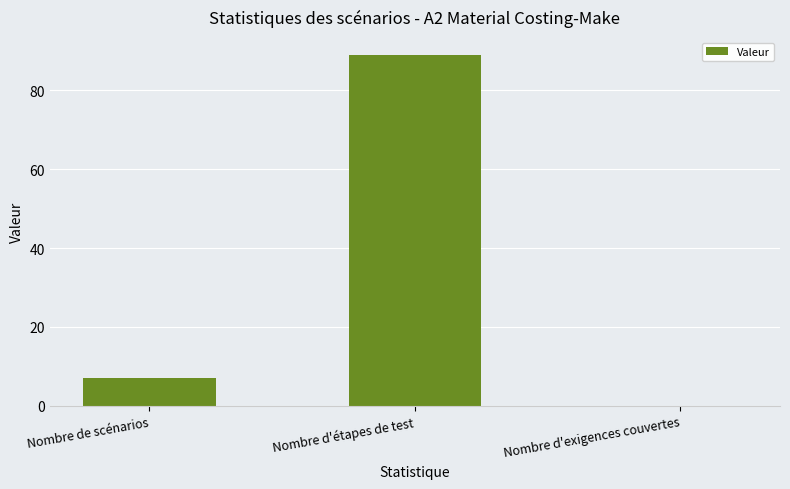

What is the sum of all values?

96